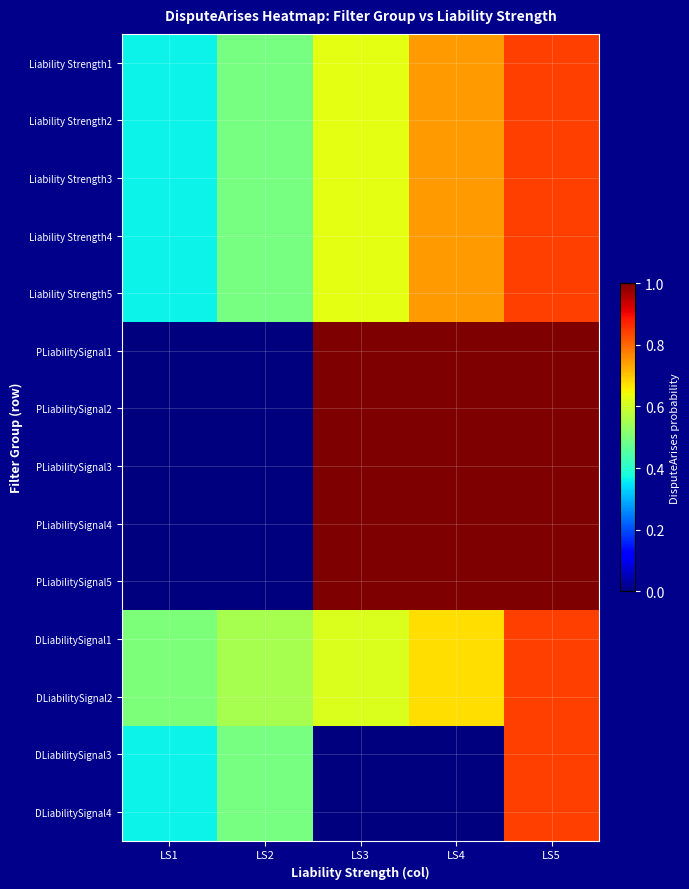

Reading left to right, list all the values displayed in this chart.

Liability Strength1: LS1=0.4	LS2=0.5	LS3=0.6	LS4=0.7	LS5=0.8
Liability Strength2: LS1=0.4	LS2=0.5	LS3=0.6	LS4=0.7	LS5=0.8
Liability Strength3: LS1=0.4	LS2=0.5	LS3=0.6	LS4=0.7	LS5=0.8
Liability Strength4: LS1=0.4	LS2=0.5	LS3=0.6	LS4=0.7	LS5=0.8
Liability Strength5: LS1=0.4	LS2=0.5	LS3=0.6	LS4=0.7	LS5=0.8
PLiabilitySignal1: LS1=0.0	LS2=0.0	LS3=1.0	LS4=1.0	LS5=1.0
PLiabilitySignal2: LS1=0.0	LS2=0.0	LS3=1.0	LS4=1.0	LS5=1.0
PLiabilitySignal3: LS1=0.0	LS2=0.0	LS3=1.0	LS4=1.0	LS5=1.0
PLiabilitySignal4: LS1=0.0	LS2=0.0	LS3=1.0	LS4=1.0	LS5=1.0
PLiabilitySignal5: LS1=0.0	LS2=0.0	LS3=1.0	LS4=1.0	LS5=1.0
DLiabilitySignal1: LS1=0.5	LS2=0.6	LS3=0.6	LS4=0.7	LS5=0.8
DLiabilitySignal2: LS1=0.5	LS2=0.6	LS3=0.6	LS4=0.7	LS5=0.8
DLiabilitySignal3: LS1=0.4	LS2=0.5	LS3=0.0	LS4=0.0	LS5=0.8
DLiabilitySignal4: LS1=0.4	LS2=0.5	LS3=0.0	LS4=0.0	LS5=0.8